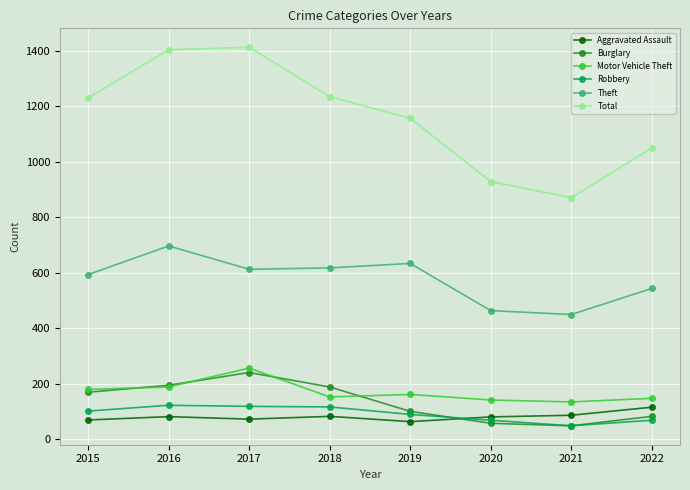

What is the minimum value for Total?

871